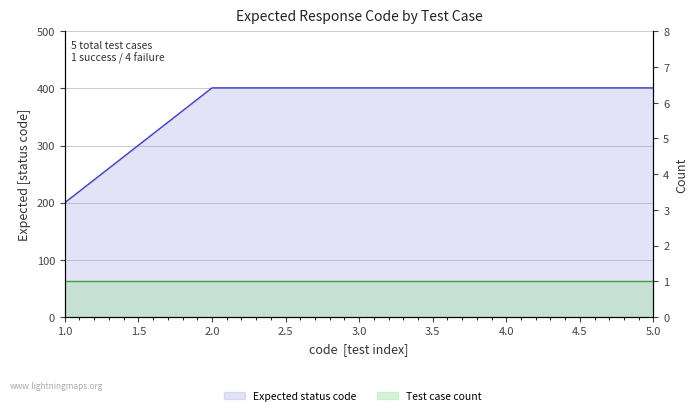

What is the minimum value shown in the chart?

1